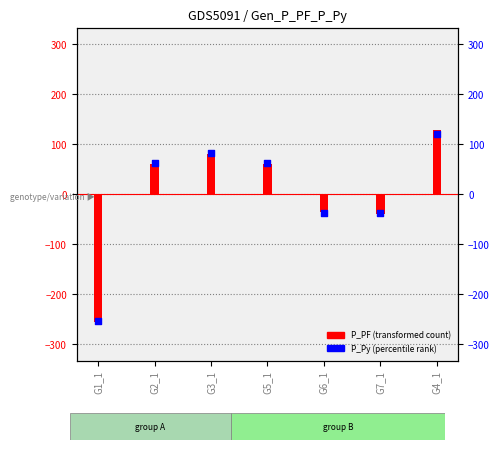

Which series has the largest Y range (max minus min)?

P_PF